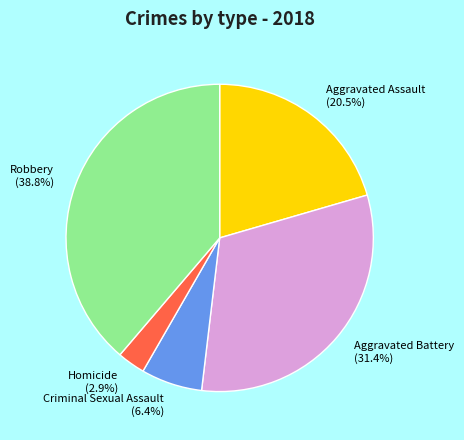

Which slice is the smallest?

Homicide